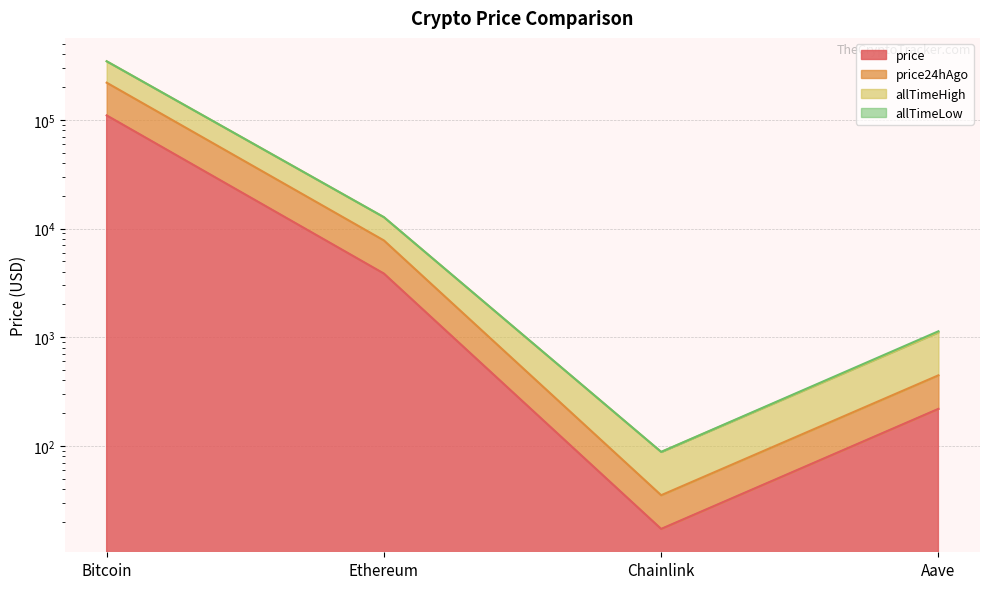

True or false: allTimeHigh and price24hAgo cross at least once.

False